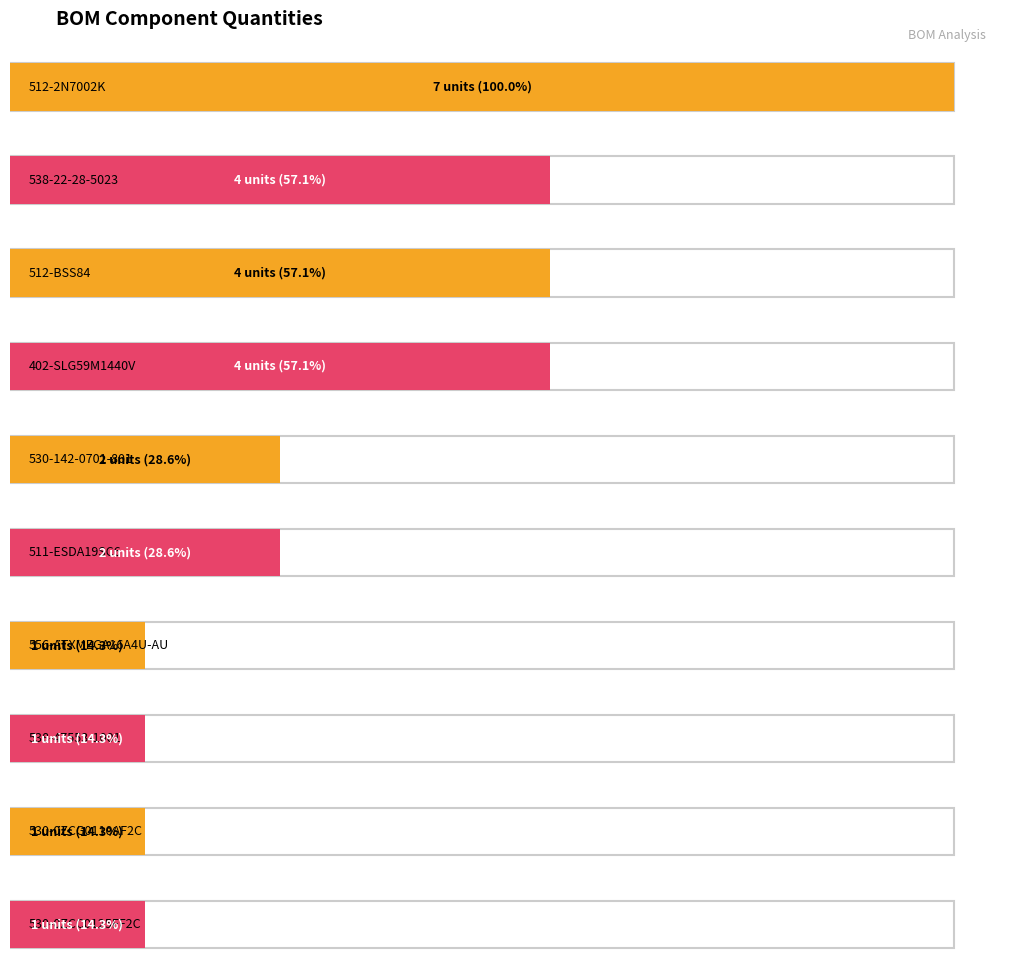

At which category does the chart reach its minimum across all series?

504-KR-5R5C104-R